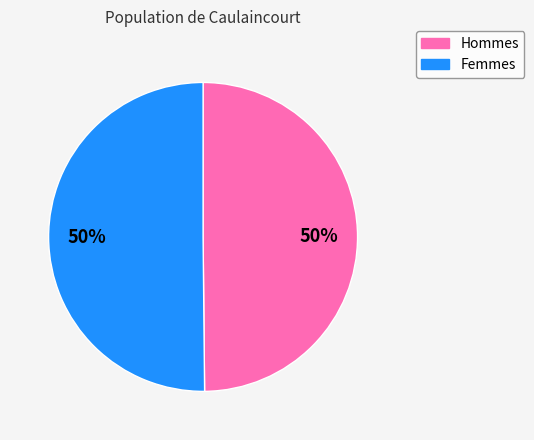

True or false: Femmes accounts for 50% of the total.

True